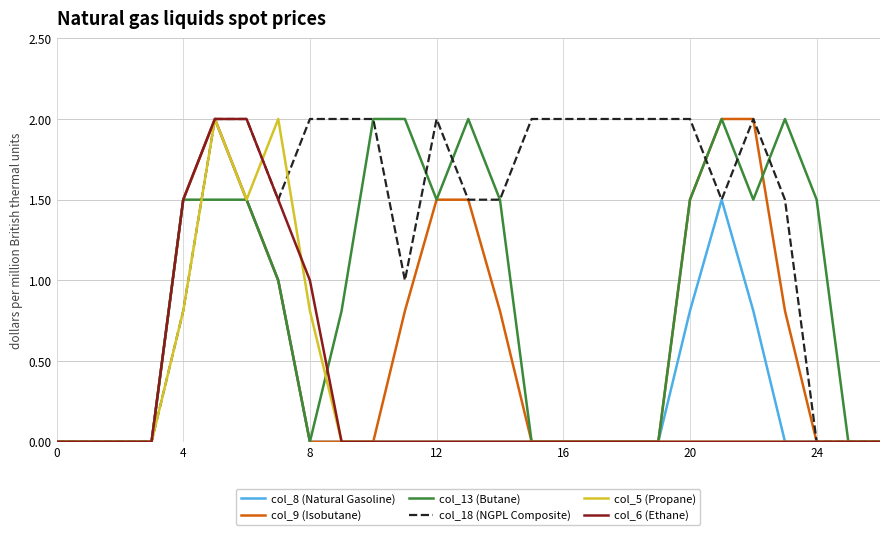

What is the maximum value for col_9 (Isobutane)?

2.0